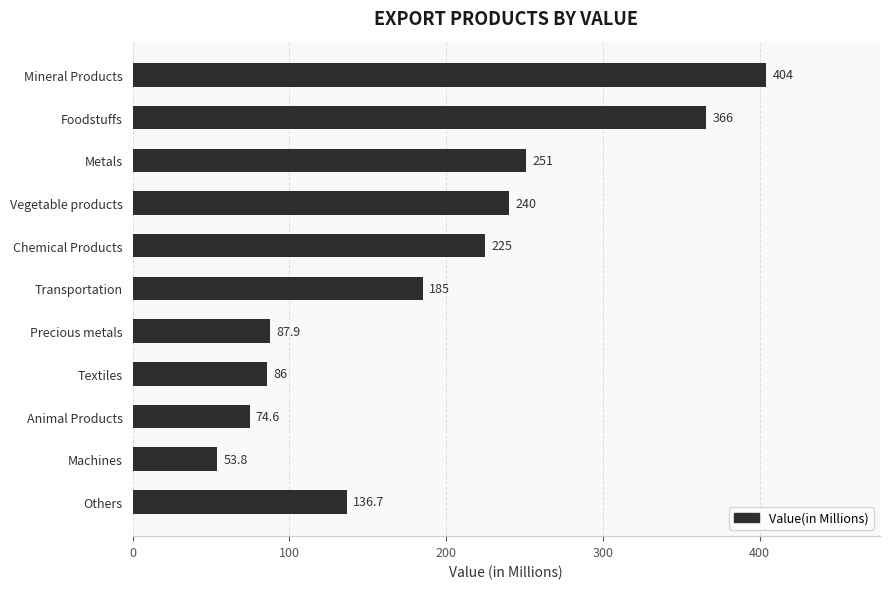

Which has a higher value, Transportation or Metals?

Metals